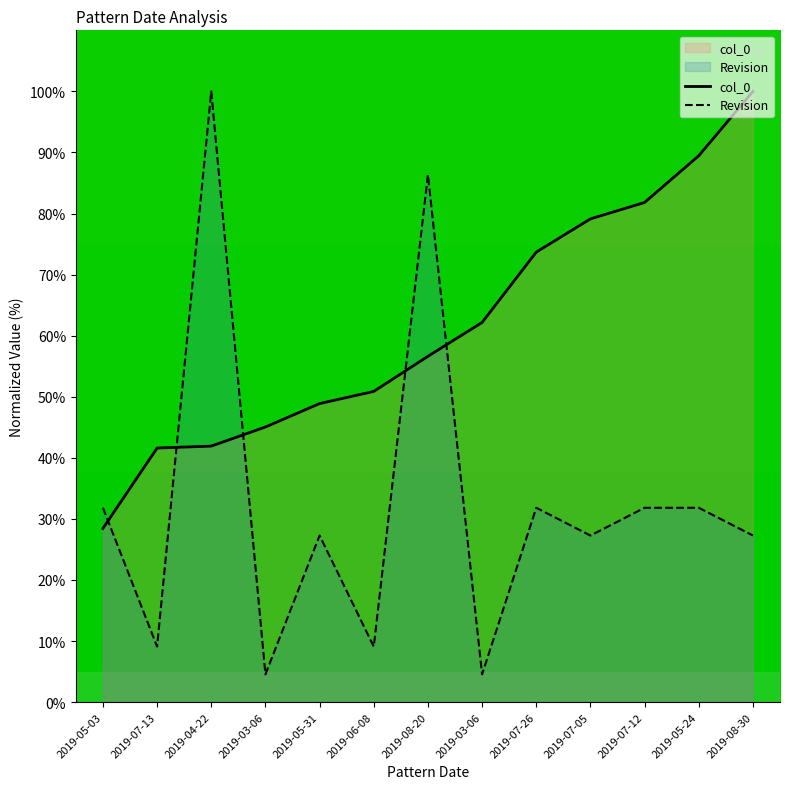

At which category is the sum across all series the highest?

2019-08-20